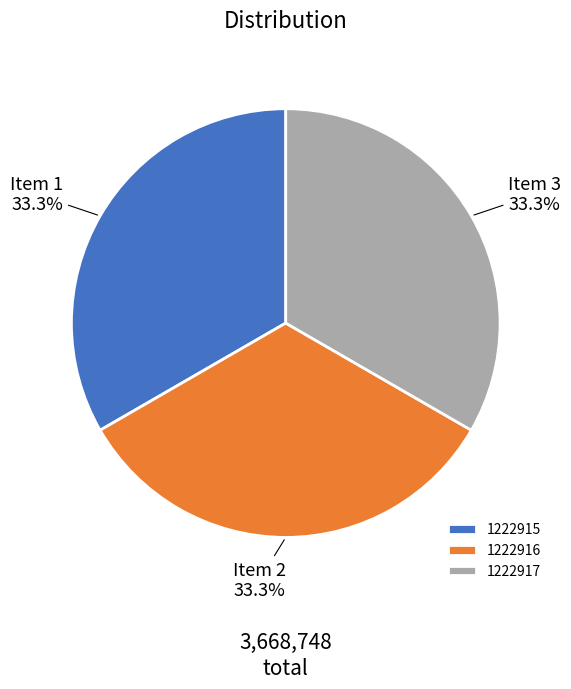

Is it true that 1222916 is 33% of the pie?

True